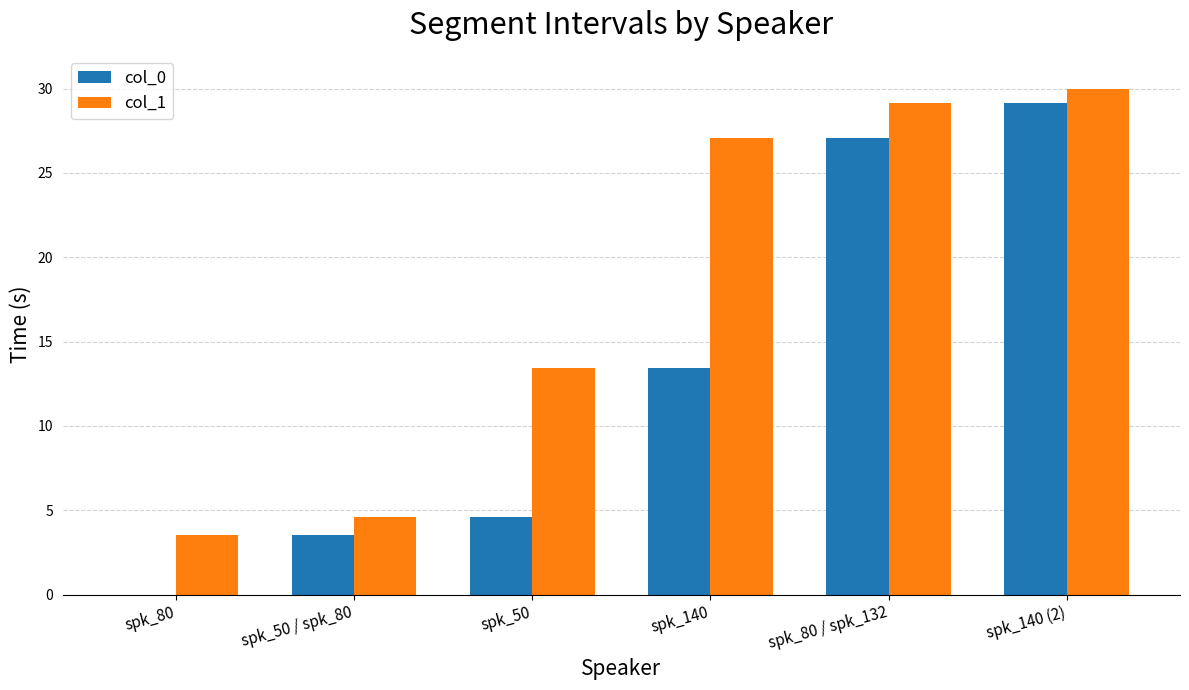

Between spk_50 / spk_80 and spk_140, which series saw the biggest shift?

col_1